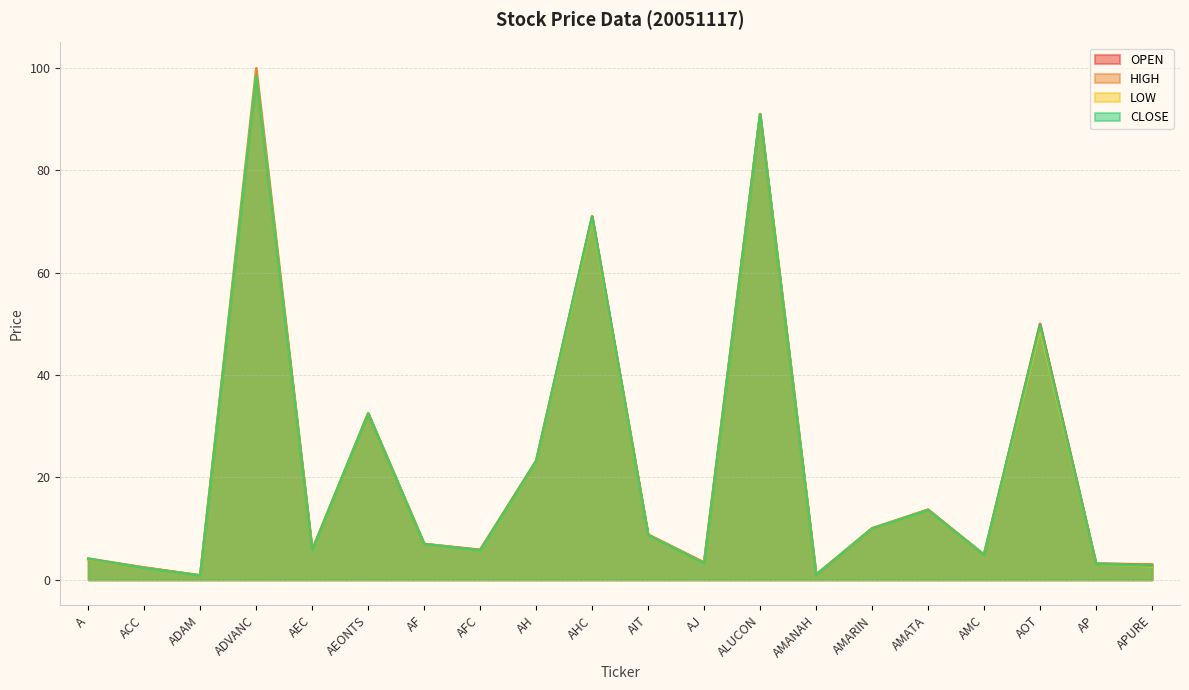

What is the maximum value shown in the chart?

100.0